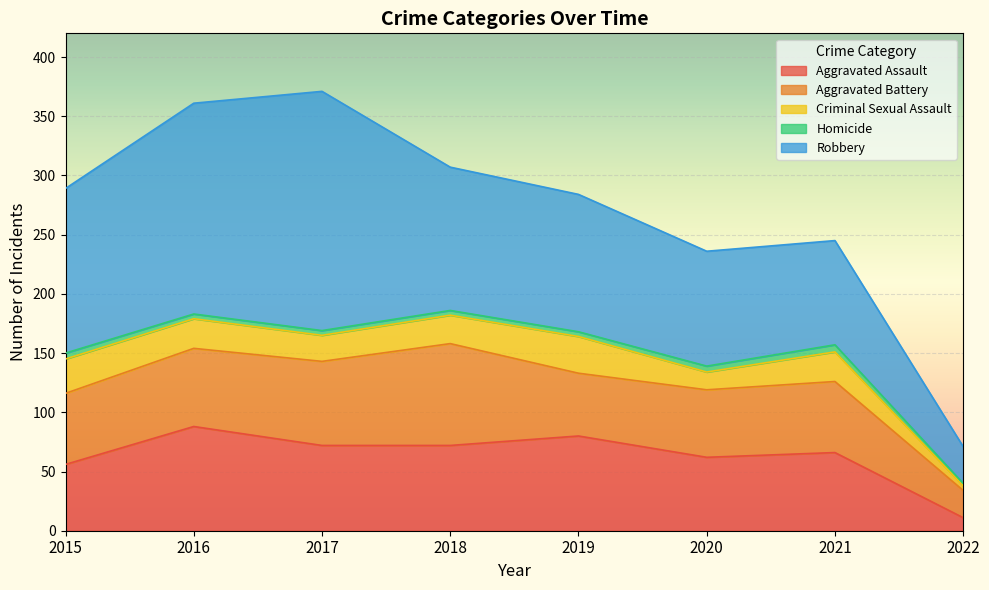

How many values in the Homicide series are below 4?

1